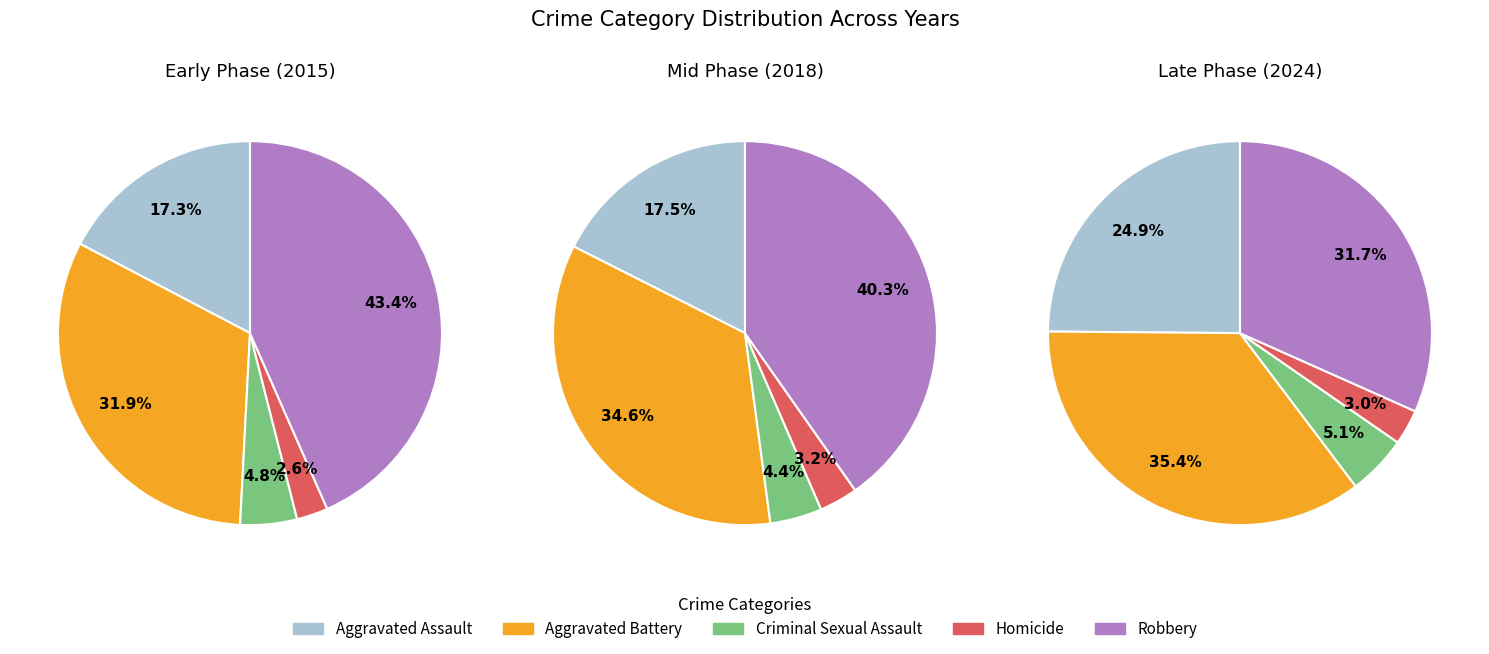

To the nearest percent, what percentage of the pie is 0?

32%